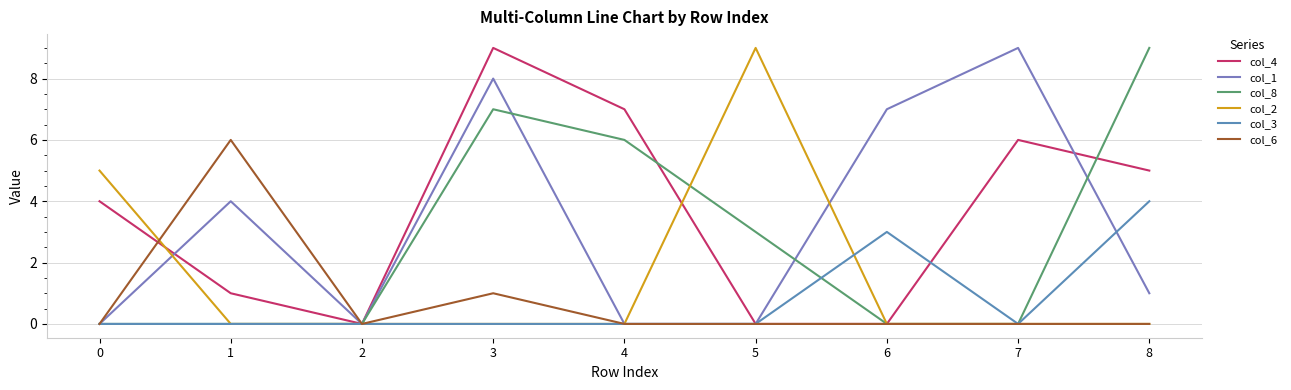

Does the chart display data point markers on the line(s)?

No